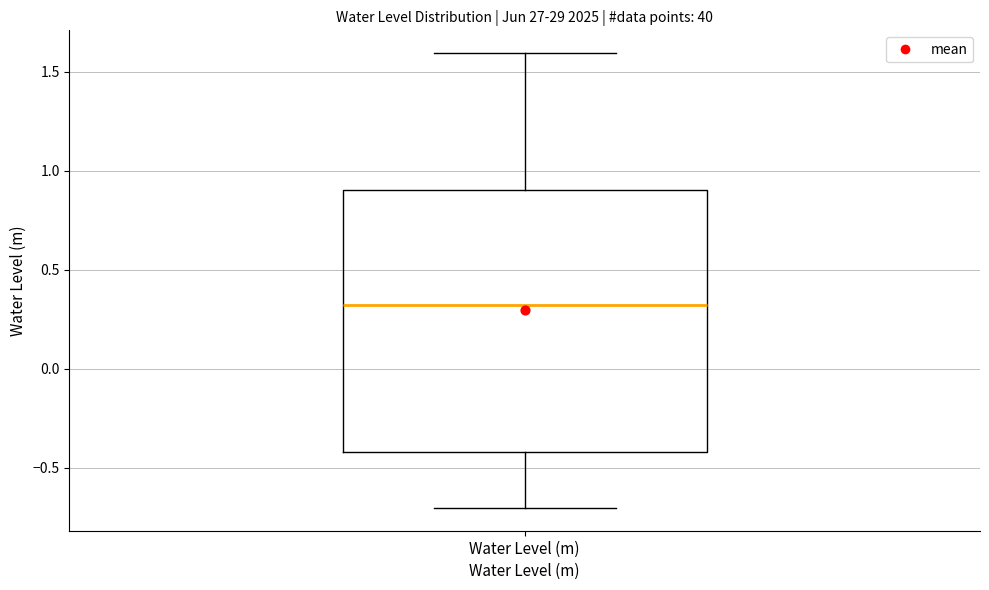

Read this box plot against the y-axis: the position of the median line, the range covered by the box, and the ends of both whiskers. The values are not printed on the chart, so give them approximately, as read against the axis.

median 0.3, box -0.4 to 0.9, whiskers -0.7 to 1.6